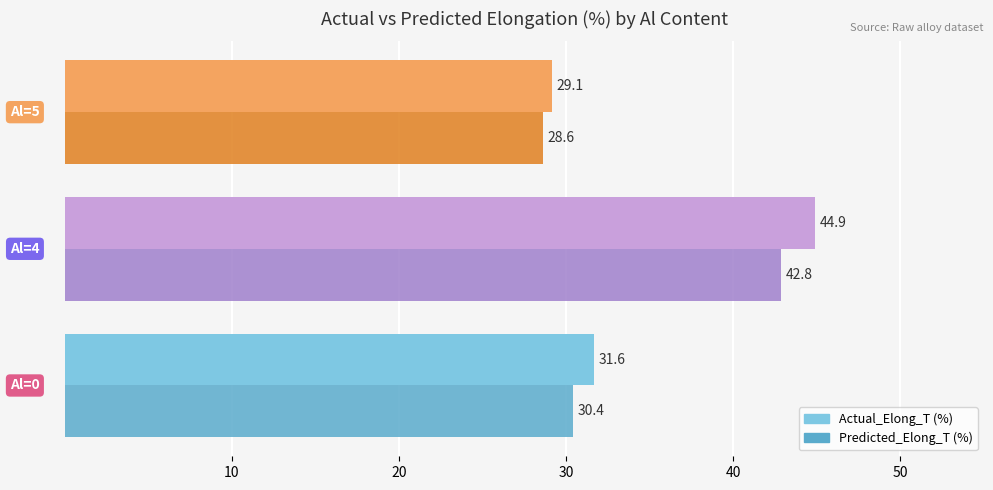

What is the difference between the maximum and minimum values in the Actual_Elong_T (%) series?

15.8